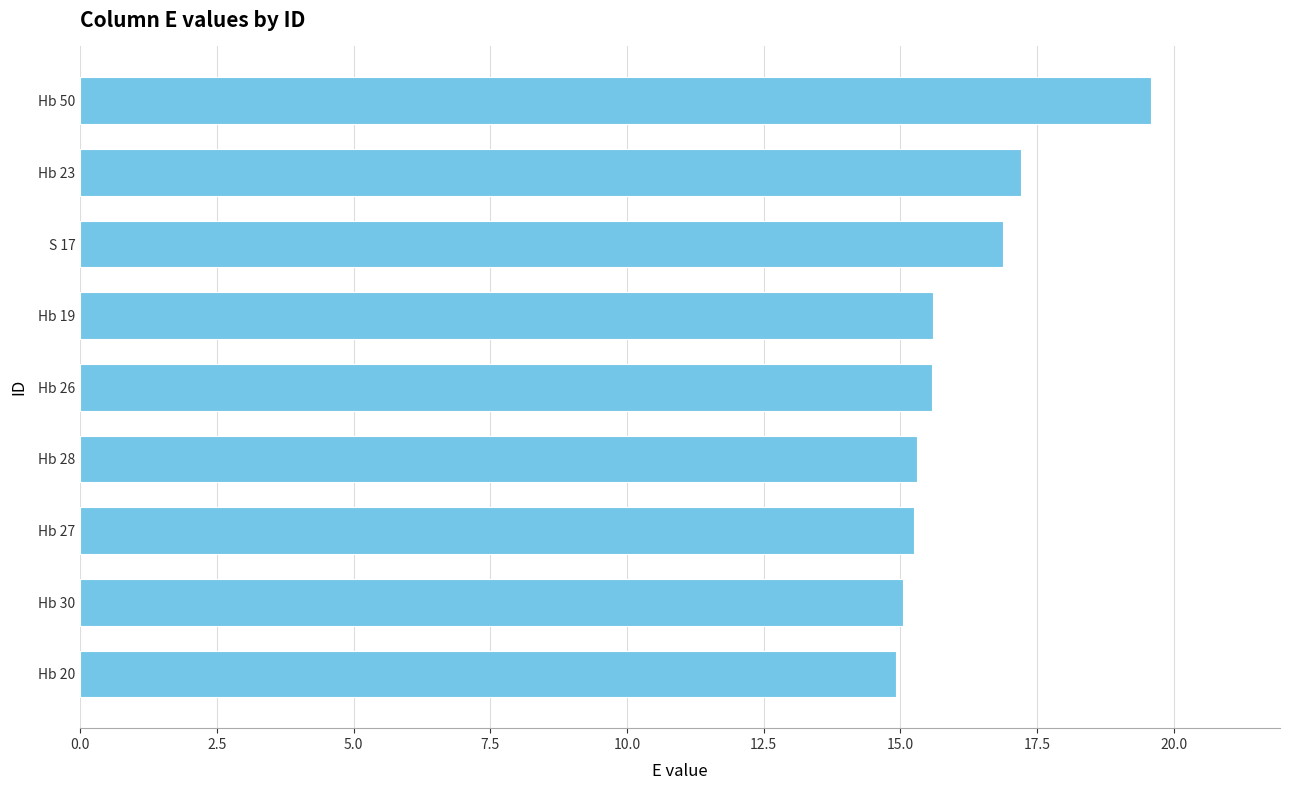

What is the difference between the maximum and minimum values?

4.7